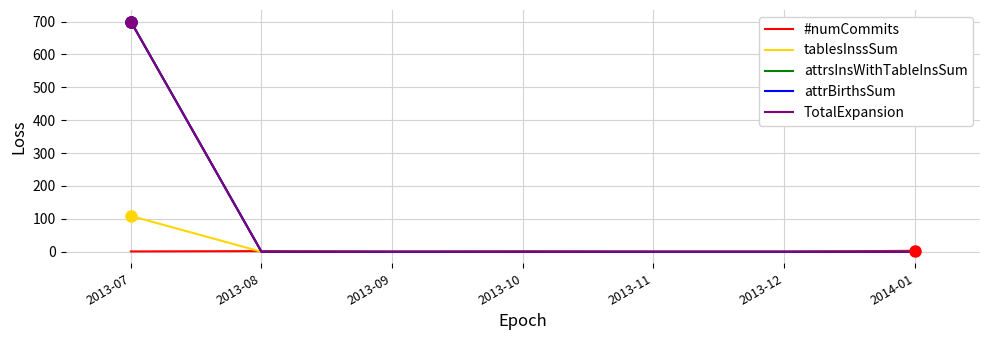

Is this an area chart (filled region under the line)?

No